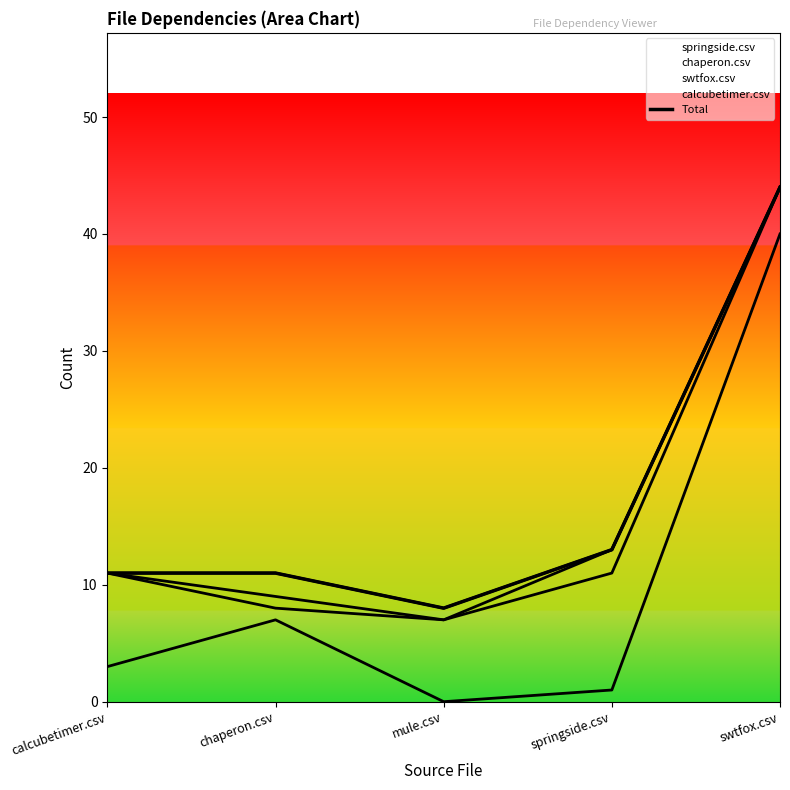

True or false: there are more than 1 points higher than both neighbors.

False